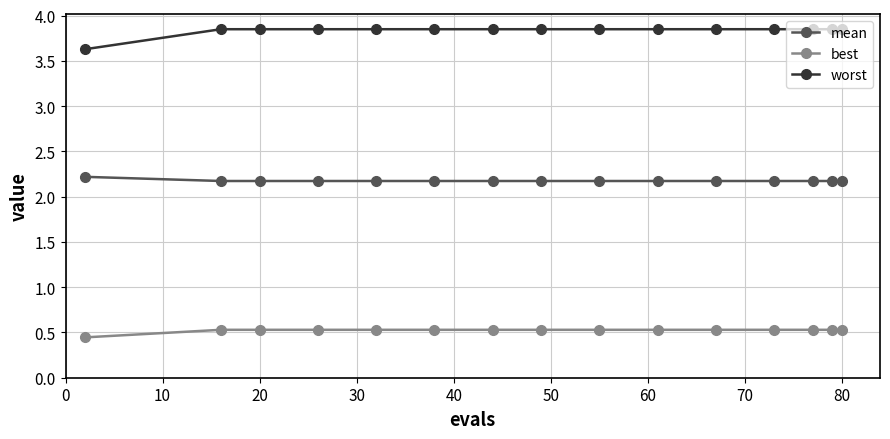

What is the sum of all mean values?

32.6